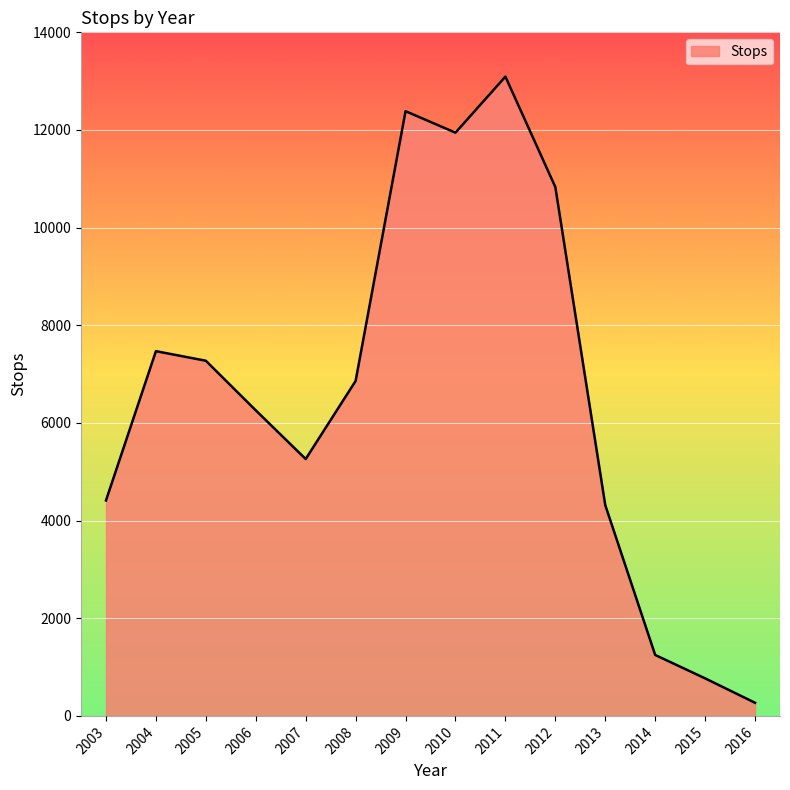

Does the chart display data point markers on the line(s)?

No